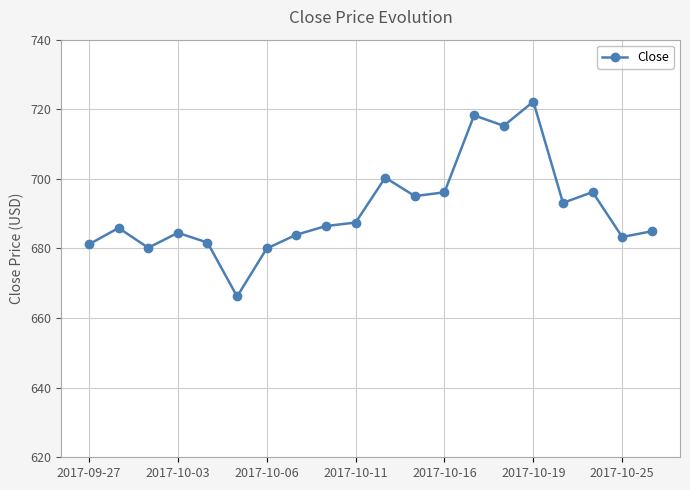

What is the average value?

691.1